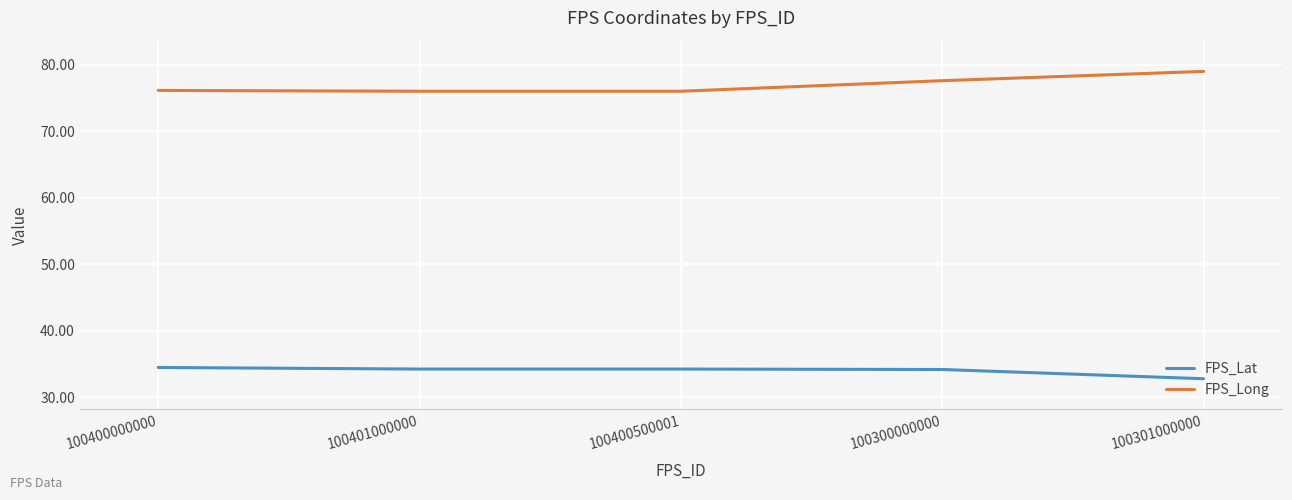

True or false: FPS_Lat and FPS_Long cross at least once.

False